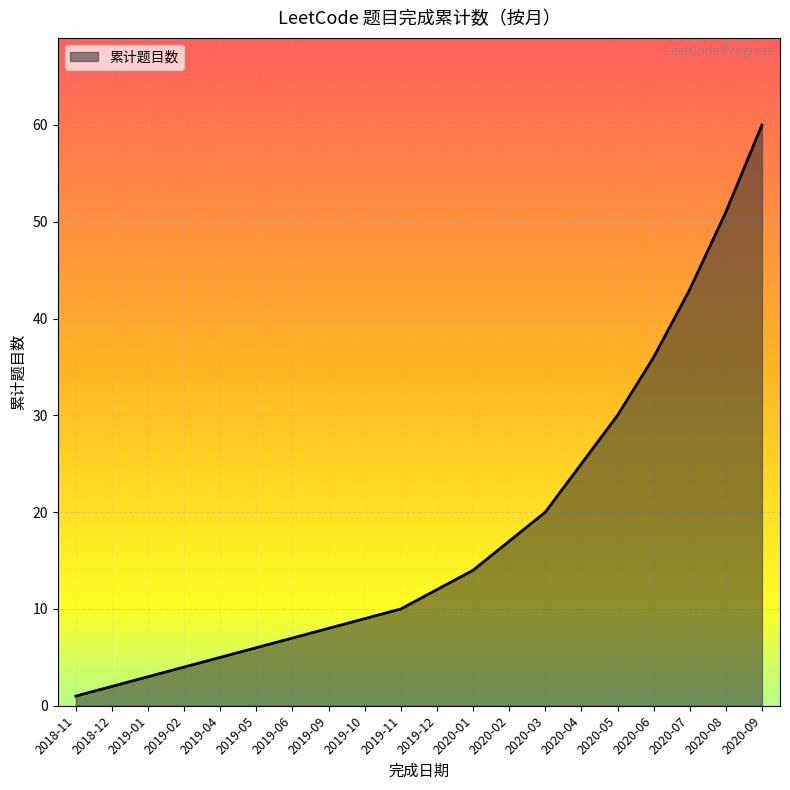

Rank the categories by value from lowest to highest.

2018-11, 2018-12, 2019-01, 2019-02, 2019-04, 2019-05, 2019-06, 2019-09, 2019-10, 2019-11, 2019-12, 2020-01, 2020-02, 2020-03, 2020-04, 2020-05, 2020-06, 2020-07, 2020-08, 2020-09